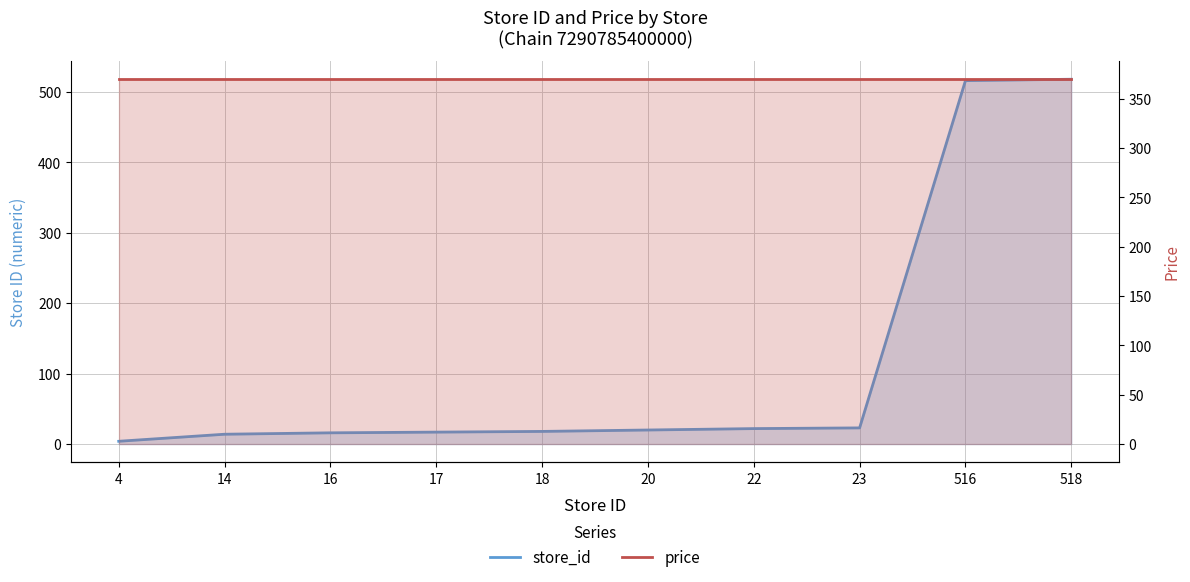

Between 18 and 20, which is larger?

20